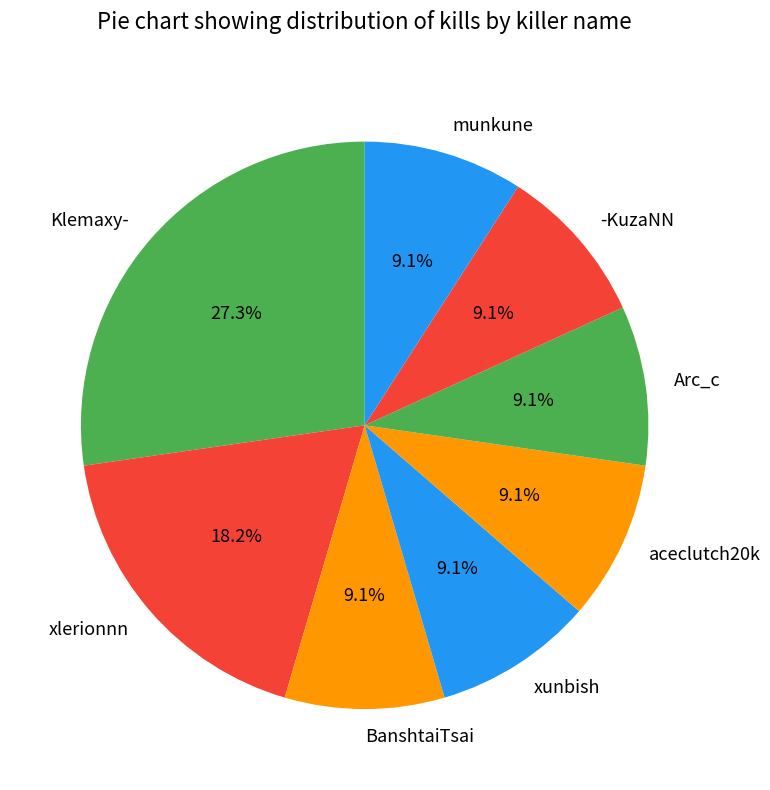

How many segments does this pie chart have?

8